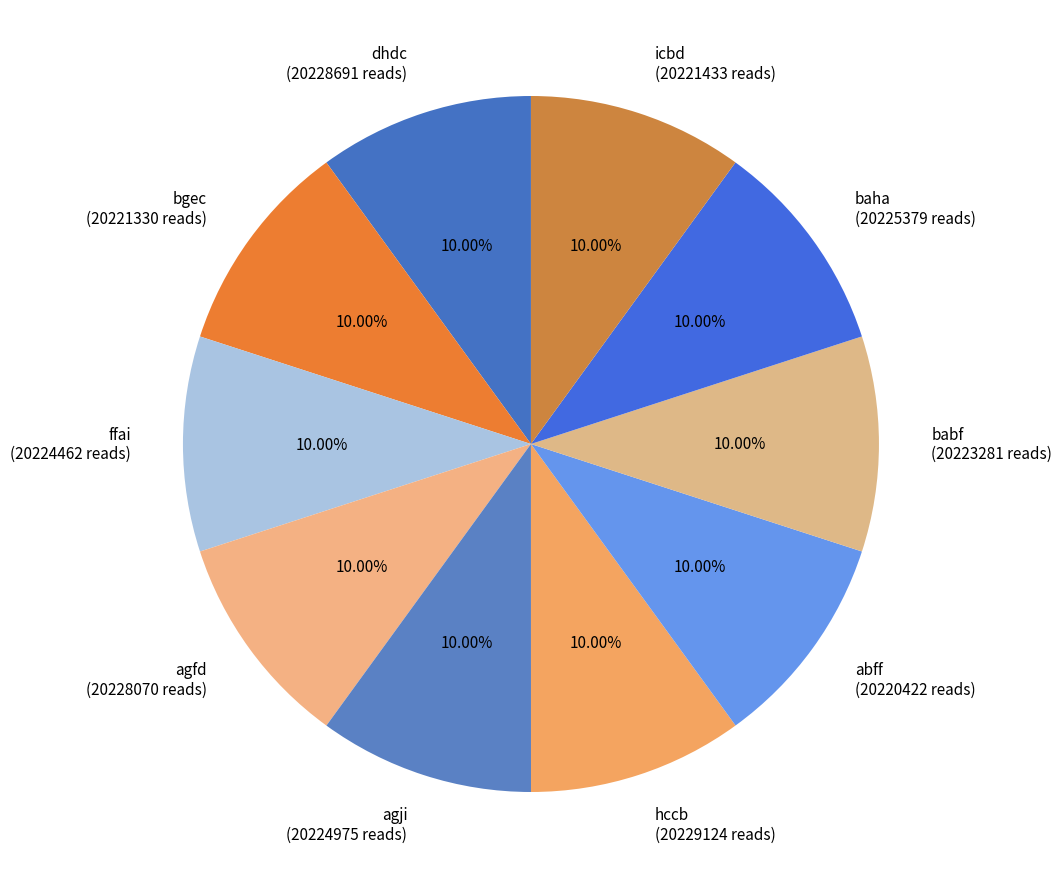

To the nearest percent, what portion does dhdc represent?

10%